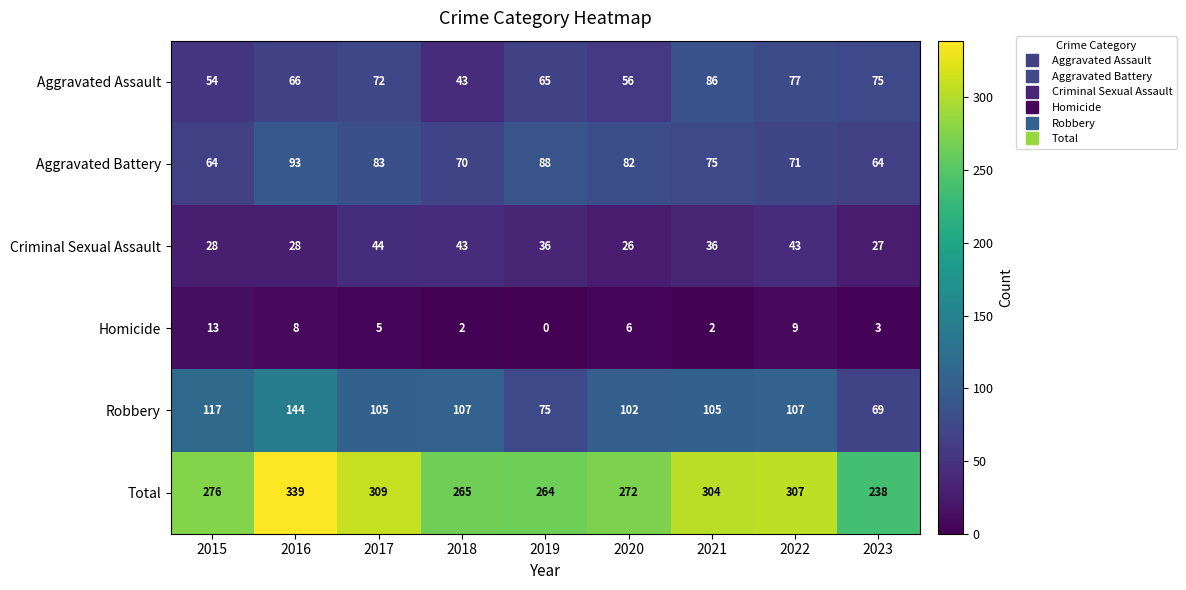

What is the difference between the Robbery values at 2019 and 2015?

42